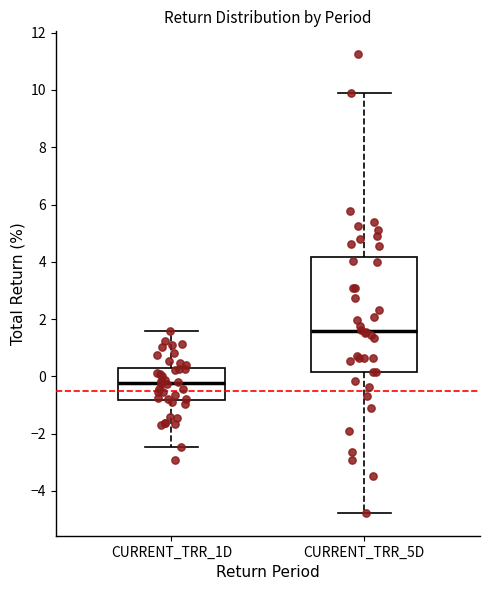

Where does the median line of the box for CURRENT_TRR_1D sit on the y-axis? The values are not printed on the chart, so give them approximately, as read against the axis.

-0.2